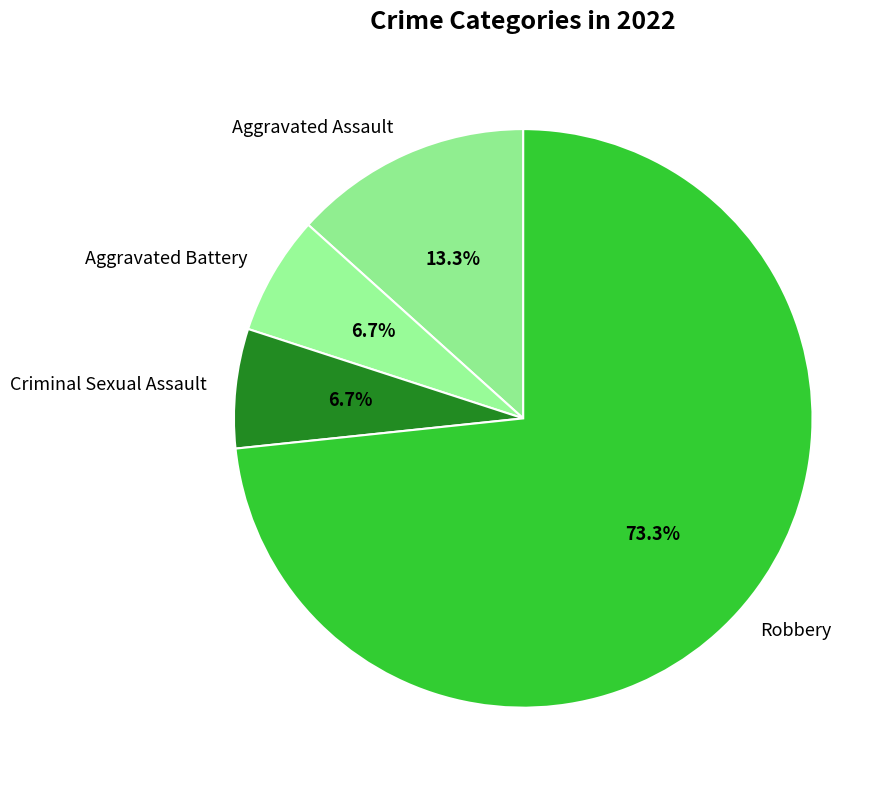

To the nearest percent, what is the difference between the Criminal Sexual Assault and Robbery slice percentages?

67%